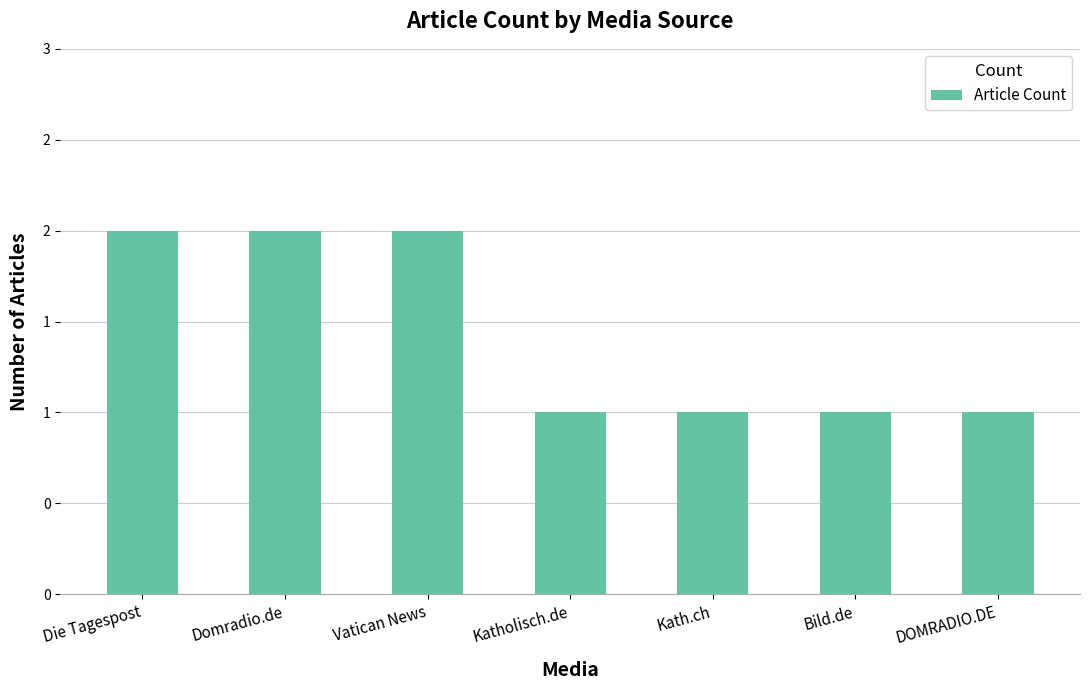

What is the sum of all values?

10